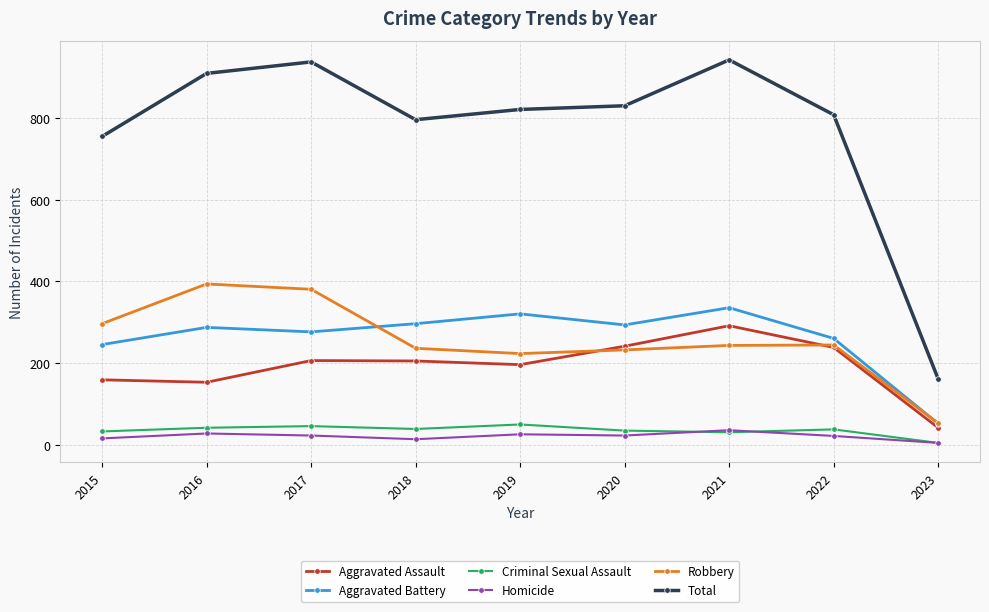

True or false: Aggravated Assault and Homicide cross at least once.

False